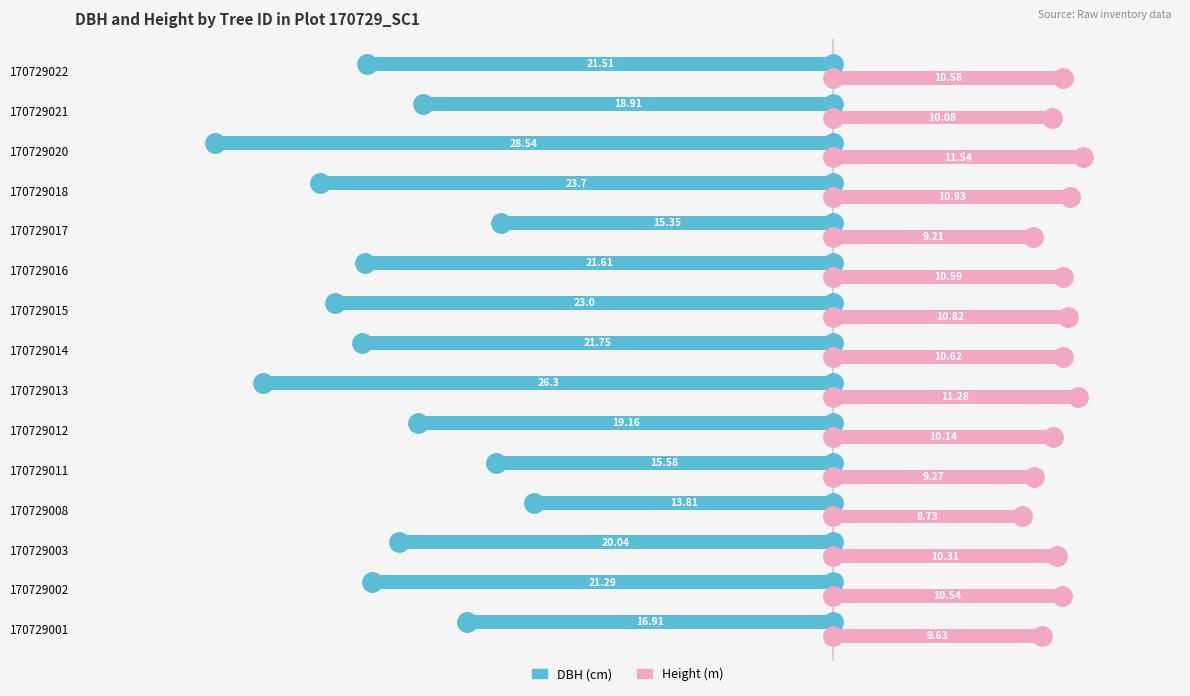

What is the minimum value shown in the chart?

-28.5